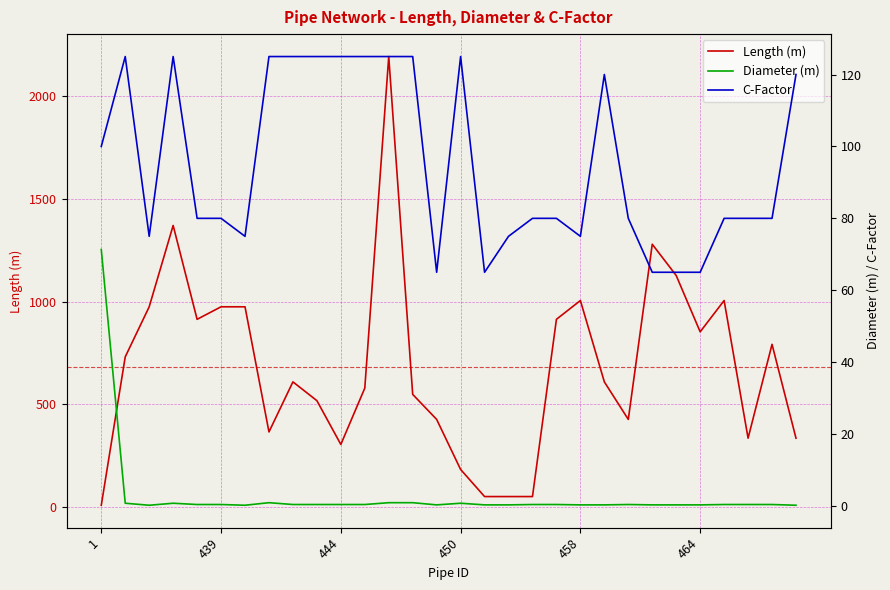

How many times do C-Factor and Length (m) cross each other?

3